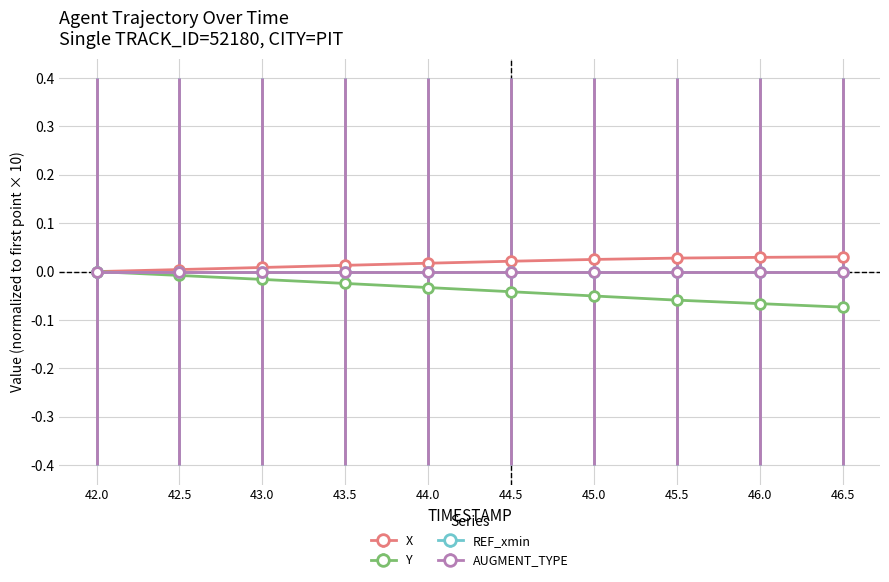

What is the label of the 5th point from the right?

44.5